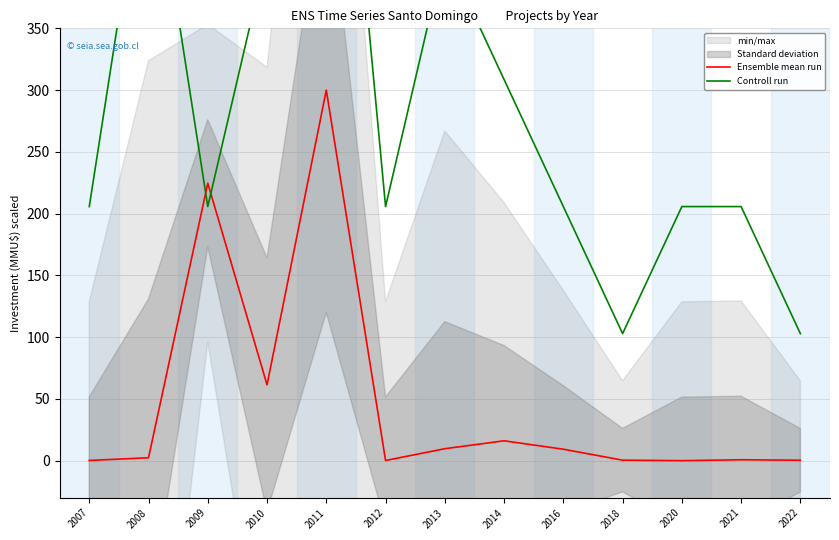

In Ensemble mean run, how many points are lower than both neighbors (excluding endpoints)?

3